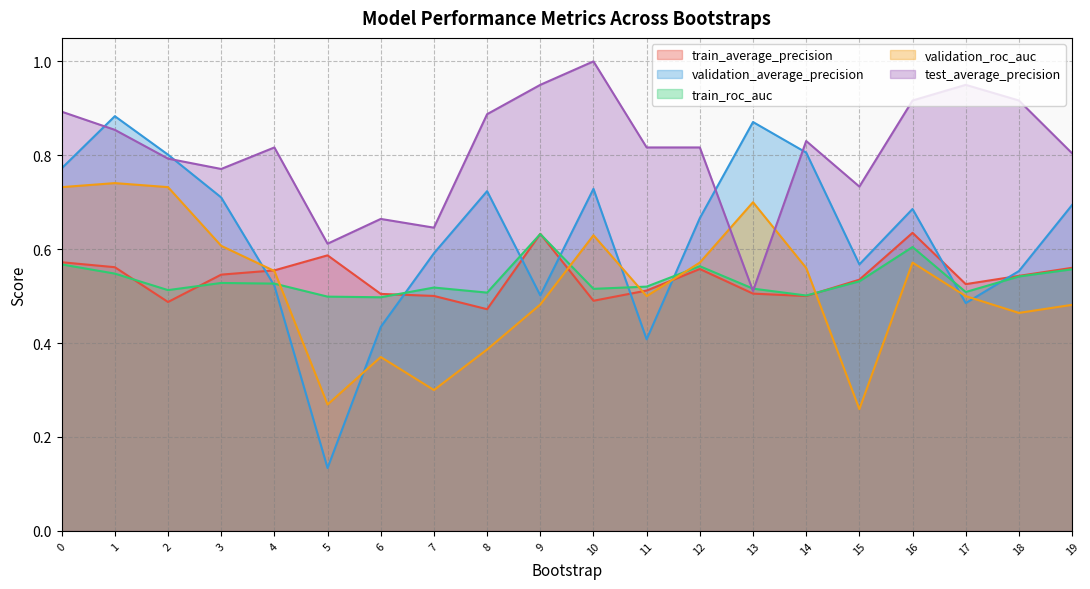

Which category has the lowest value in the train_roc_auc series?

6